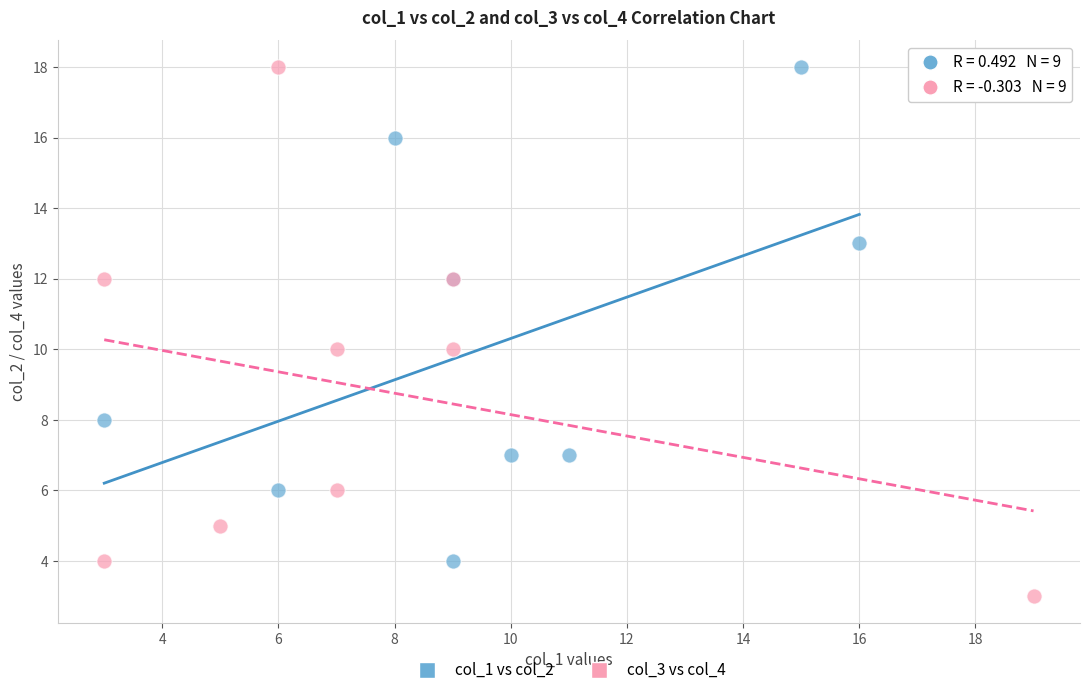

Which series has the largest Y range (max minus min)?

col_3 vs col_4